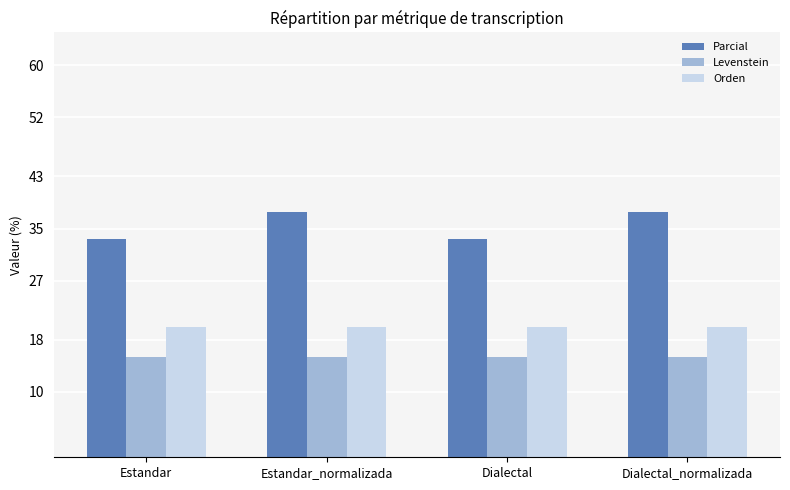

What is the value of the Levenstein bar at the 1st from the left?

15.4